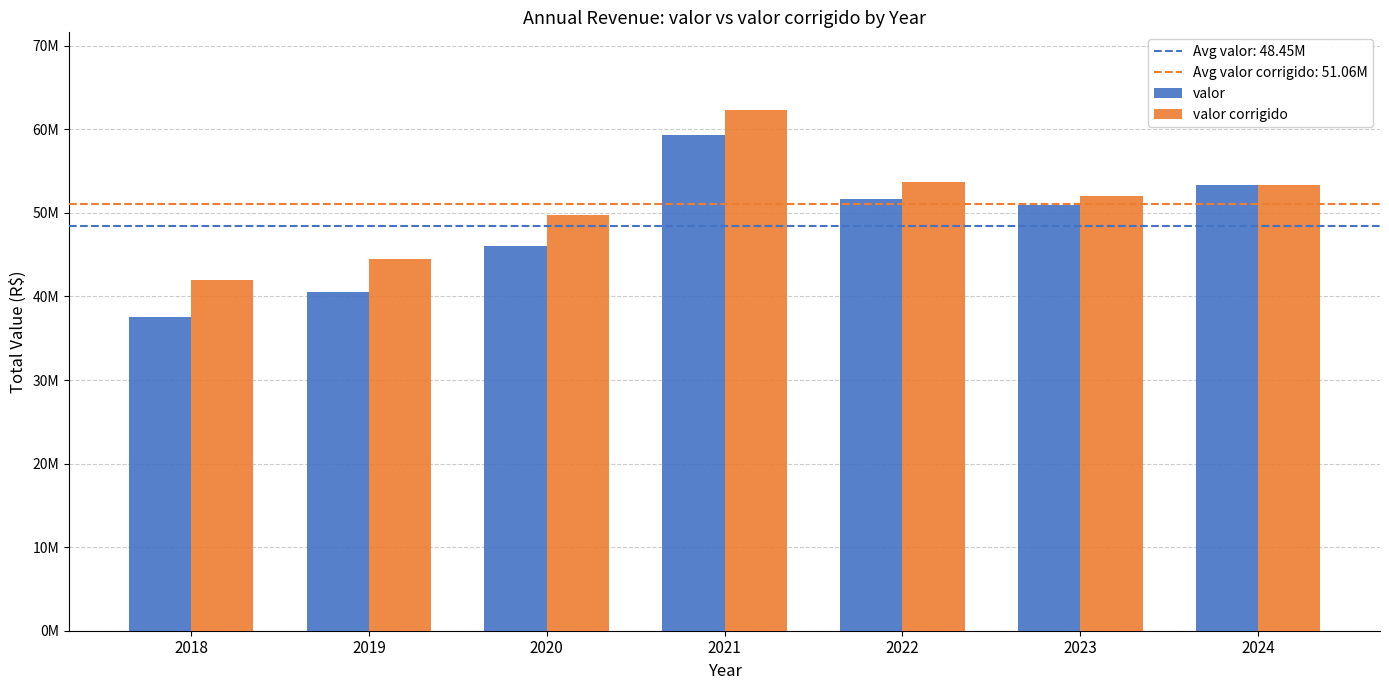

True or false: valor corrigido has a value of 62263130.1 at 2021.

True